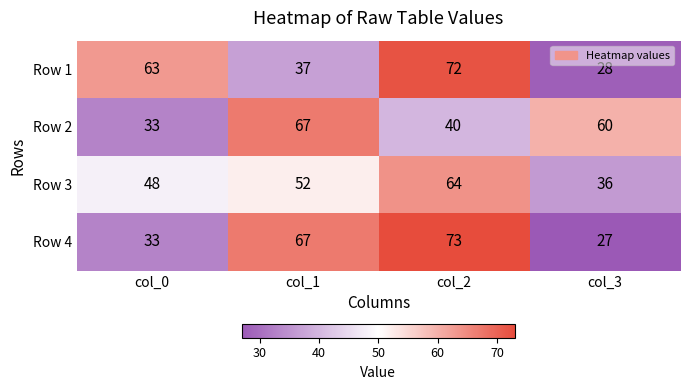

Read the Row 4 value at col_1, to the nearest 5.

65